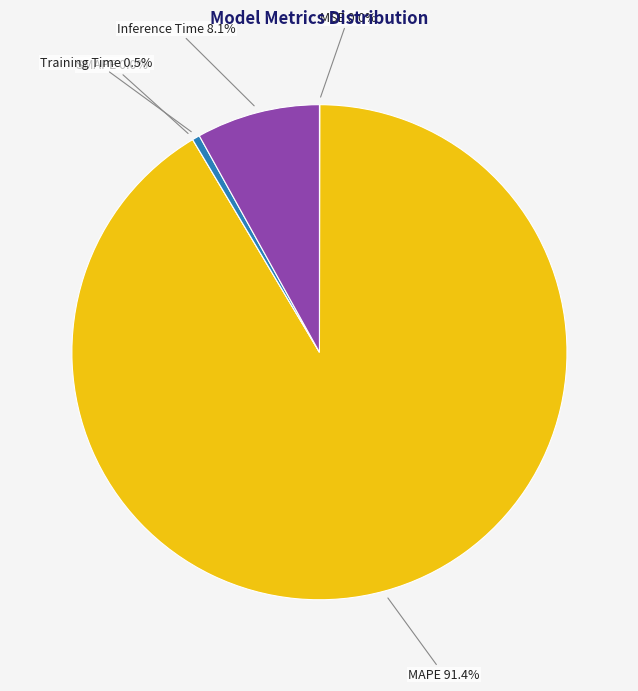

True or false: SMAPE accounts for 0% of the total.

True